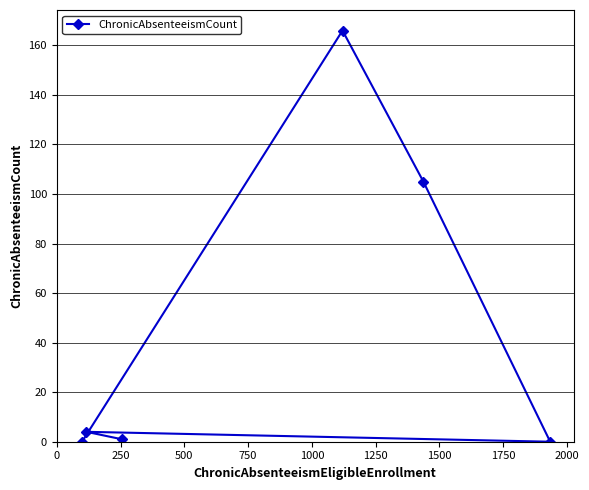

What is the maximum value shown in the chart?

166